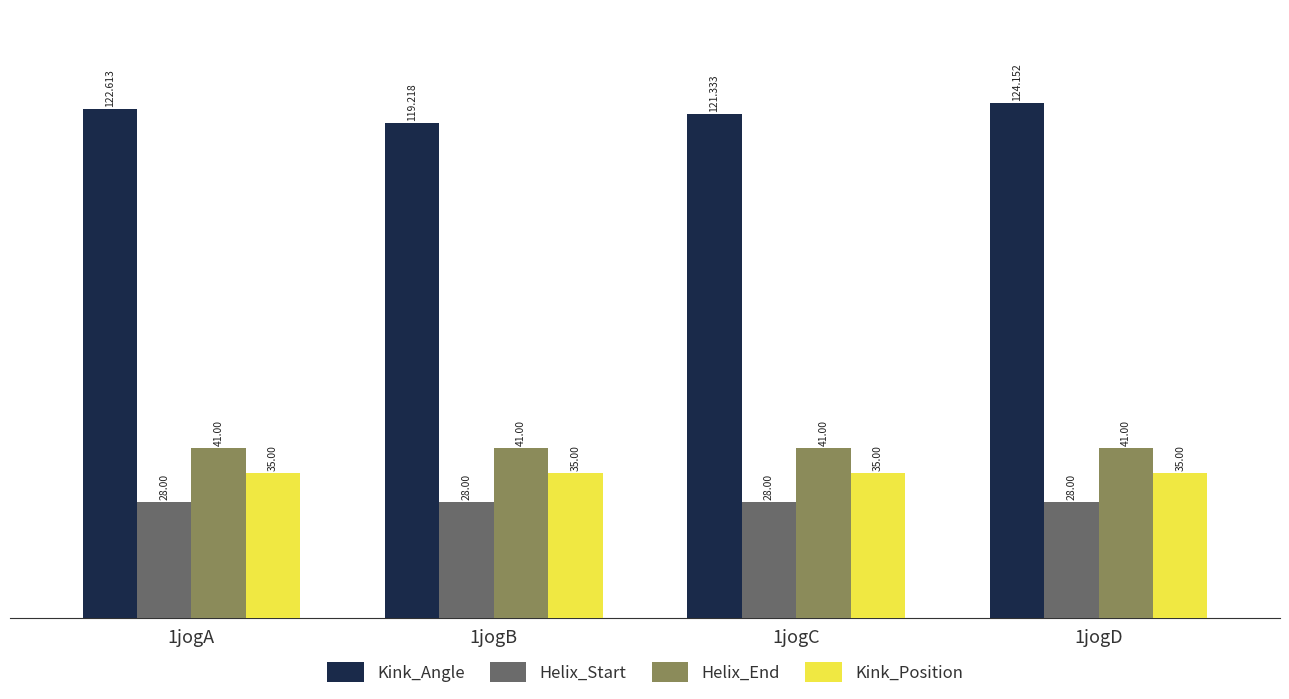

How many bars are there in total?

16